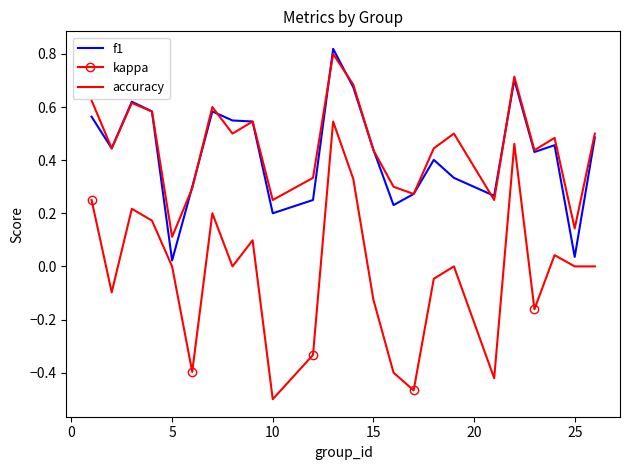

Which series has the largest range (max minus min)?

kappa